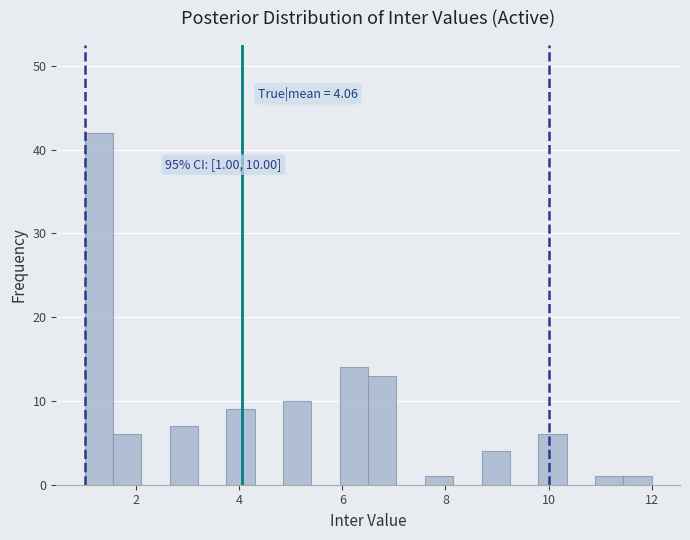

Read against the x-axis, roughly where is the centre of the tallest bar?

1.2